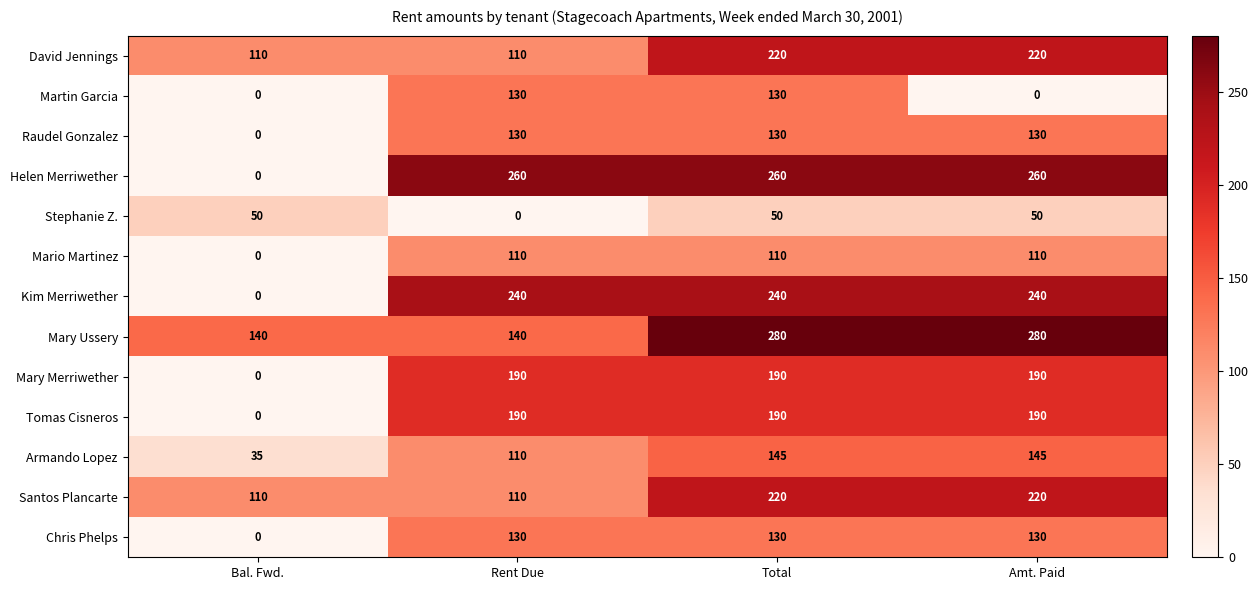

True or false: Armando Lopez has a value of 68 at Amt. Paid.

False